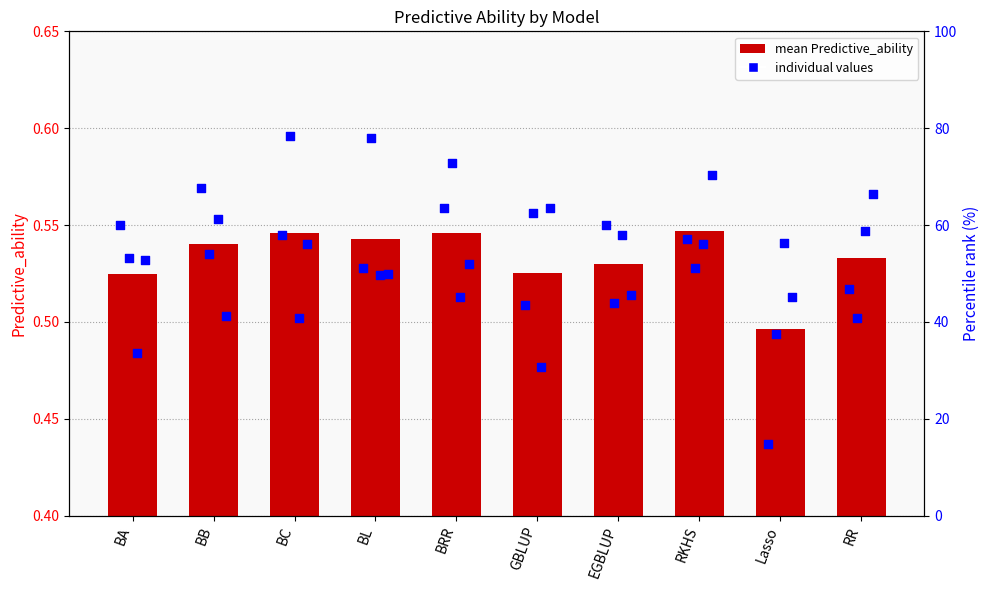

Between RR and BA, which is larger?

RR